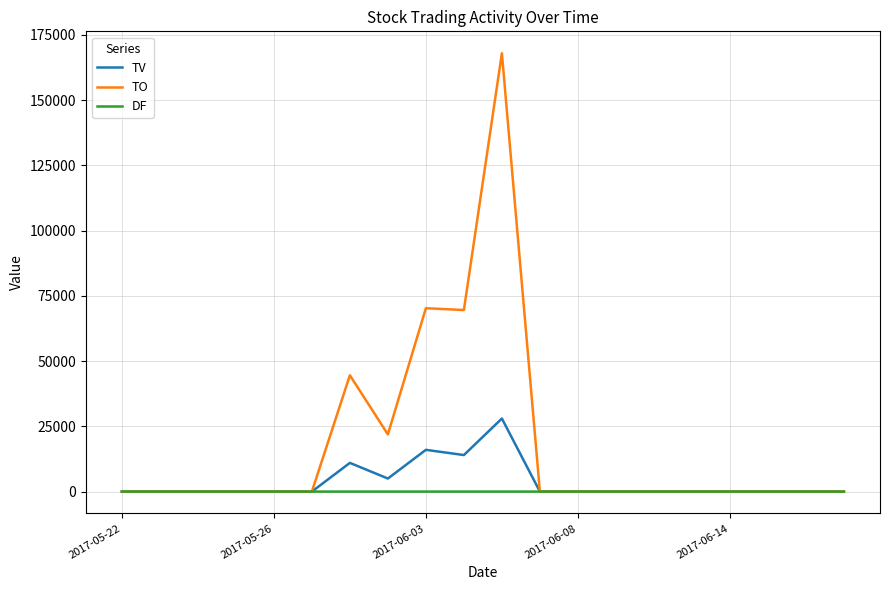

Rank the series by their average value, from highest to lowest.

TO, TV, DF